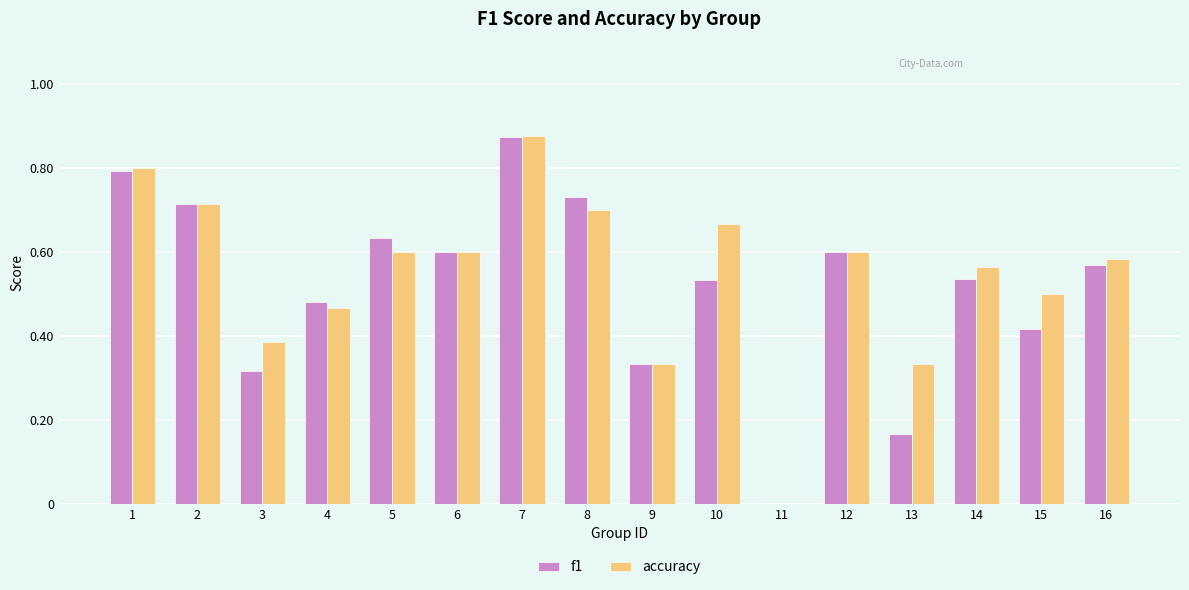

Are the bars horizontal?

No